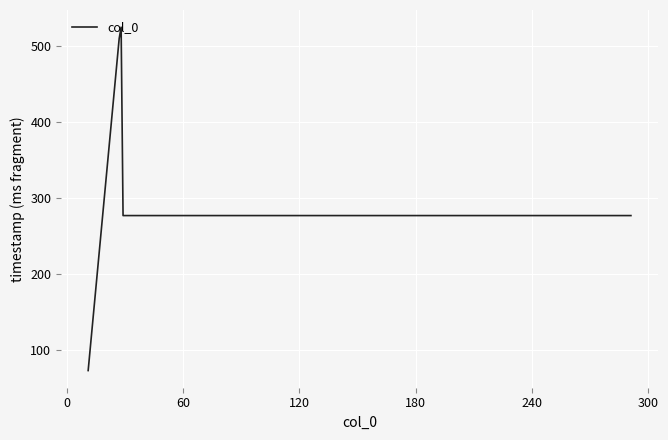

What is the maximum value shown in the chart?

525